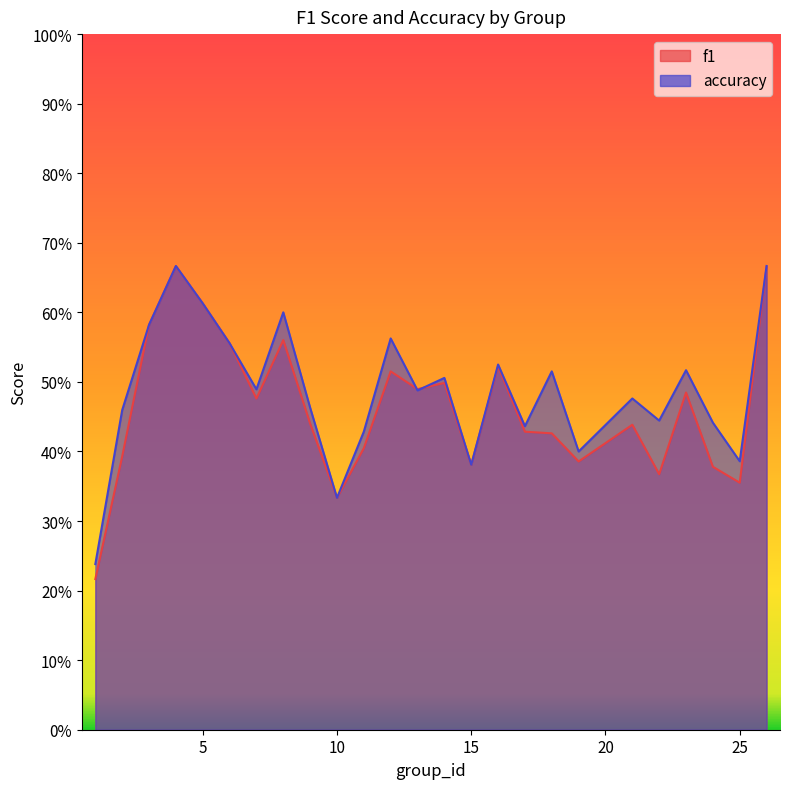

Which series has the largest total across all categories?

accuracy